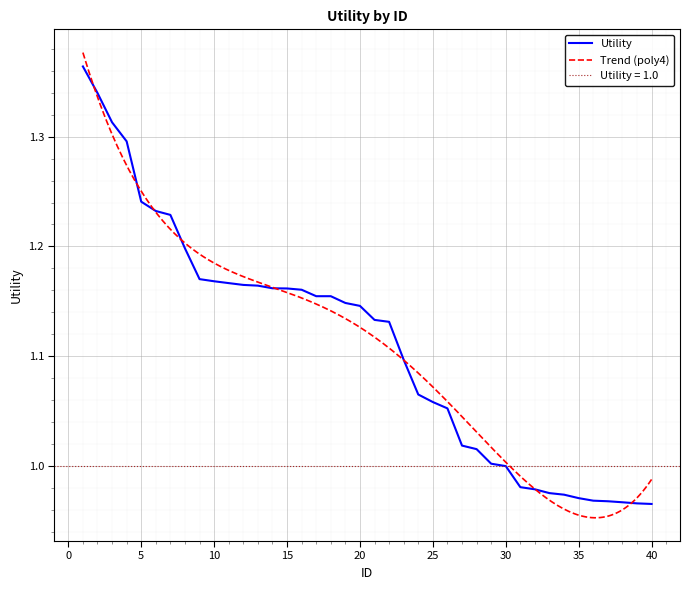

What is the change in value from 4 to 24?

-0.2